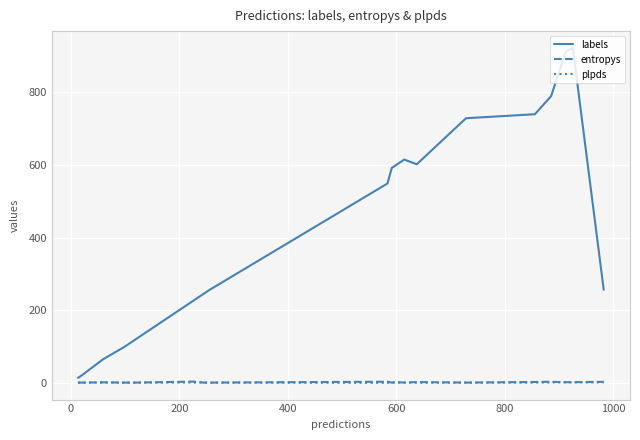

Which series has the largest range (max minus min)?

labels